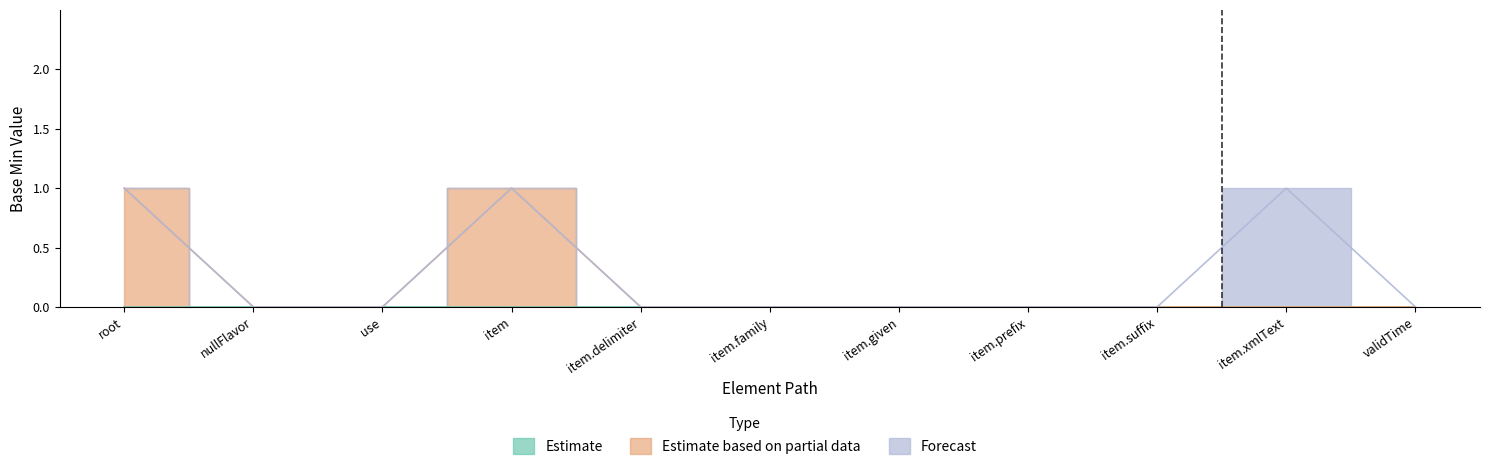

Reading right to left, list all the values displayed in this chart.

Estimate: 0	0	0	0	0	0	0	0	0	0	0
Estimate based on partial data: 0	0	0	0	0	0	0	1	0	0	1
Forecast: 0	1	0	0	0	0	0	0	0	0	0